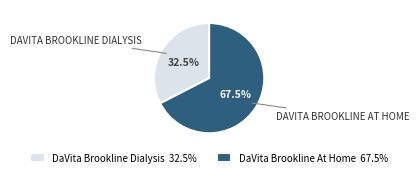

What percentage do DaVita Brookline Dialysis and DaVita Brookline At Home together represent?

100.0%